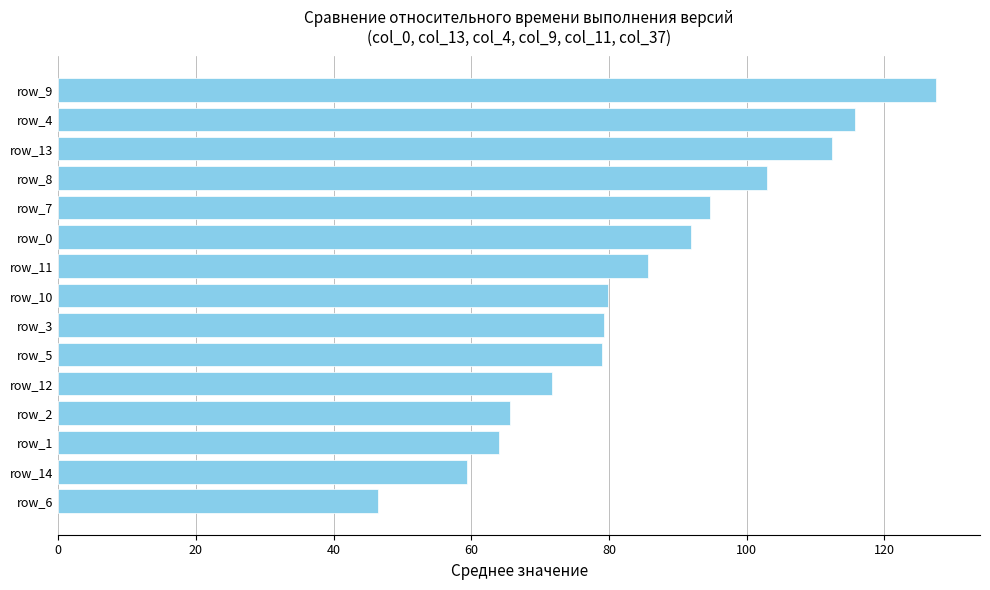

What is the difference between the second highest and second lowest values?

56.3